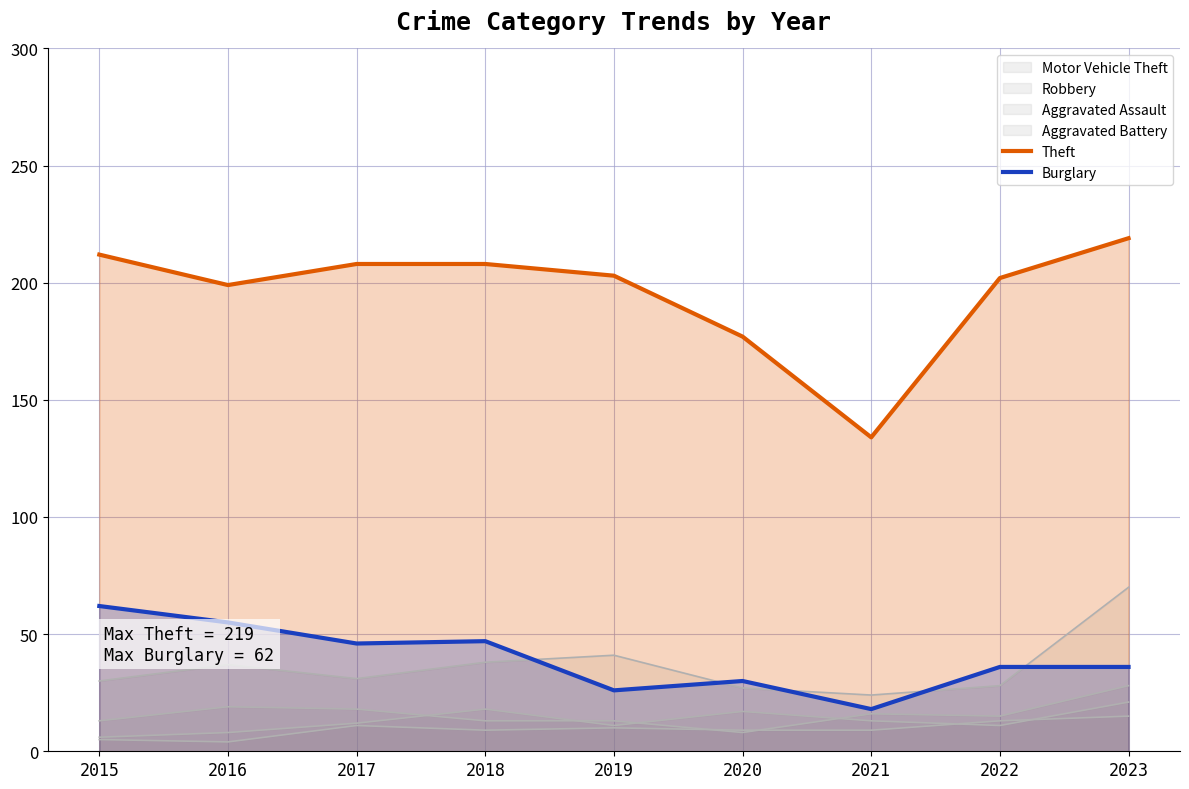

The value of Burglary at 2017 is 46. True or false?

True